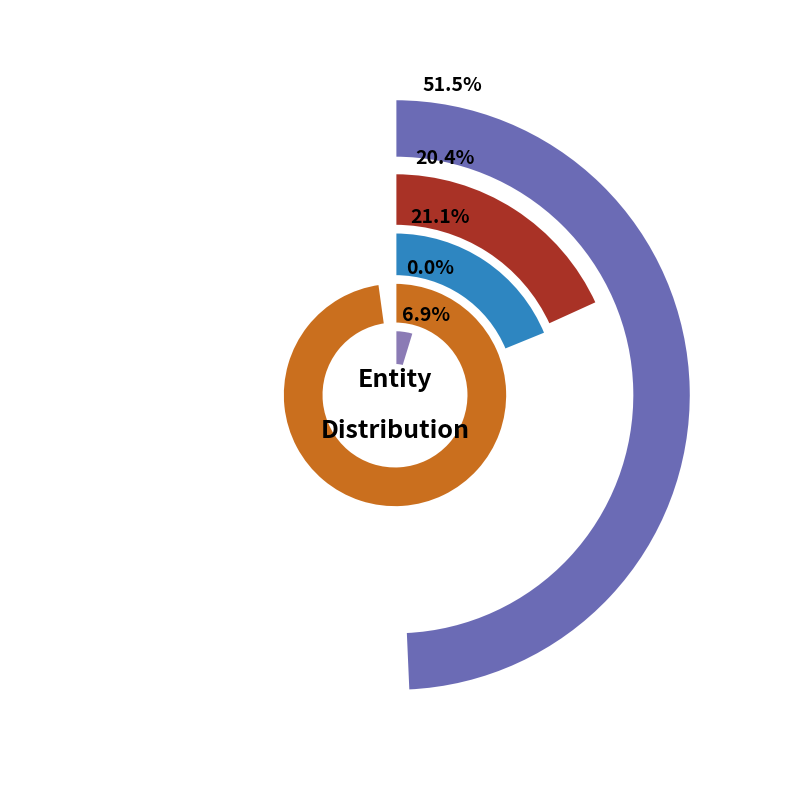

Is it true that Navec is 7% of the pie?

True